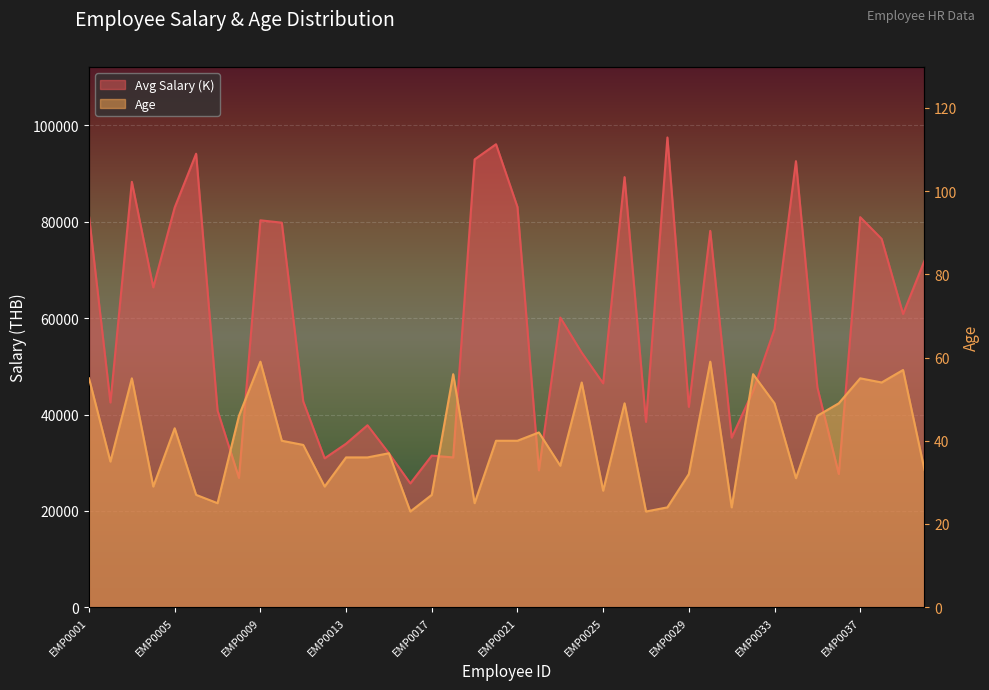

The Age series shows 55 at EMP0001. True or false?

True